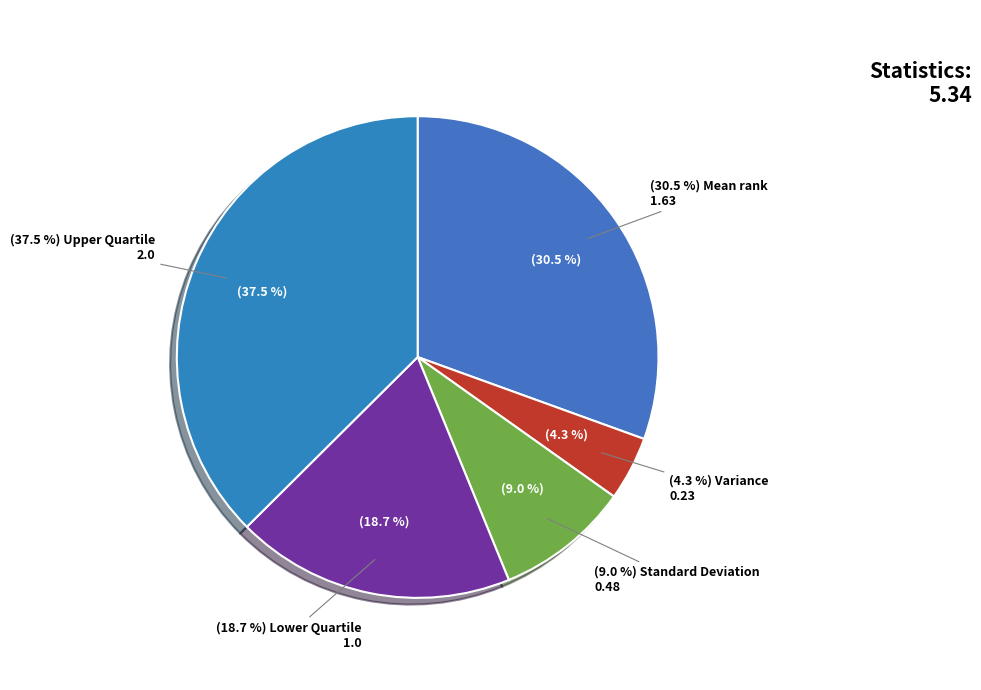

To the nearest percent, what is the difference between the Upper Quartile and Mean rank slice percentages?

7%